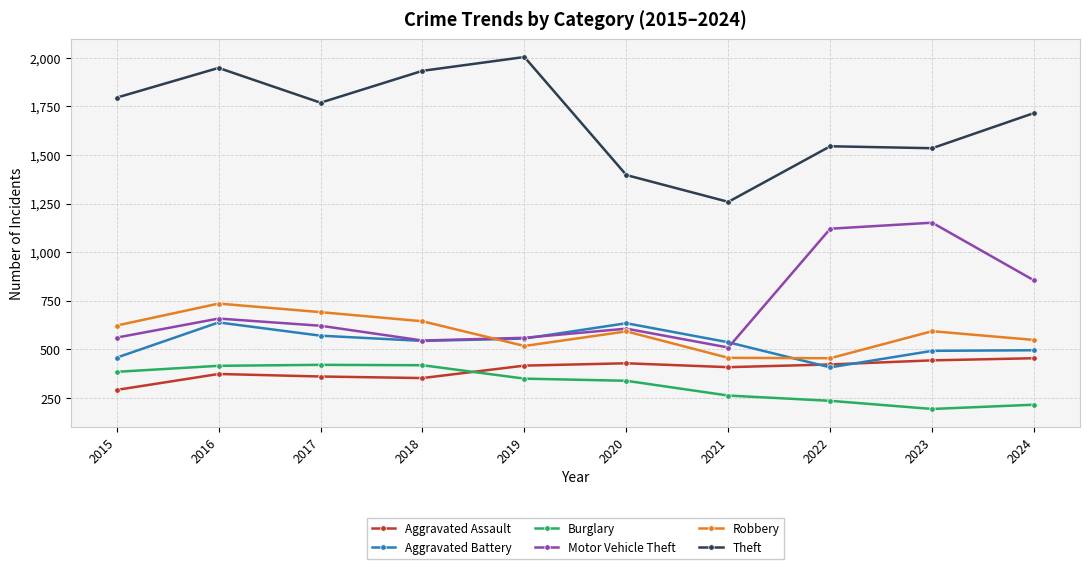

What is the sum of the Burglary values at 2020 and 2023?

533